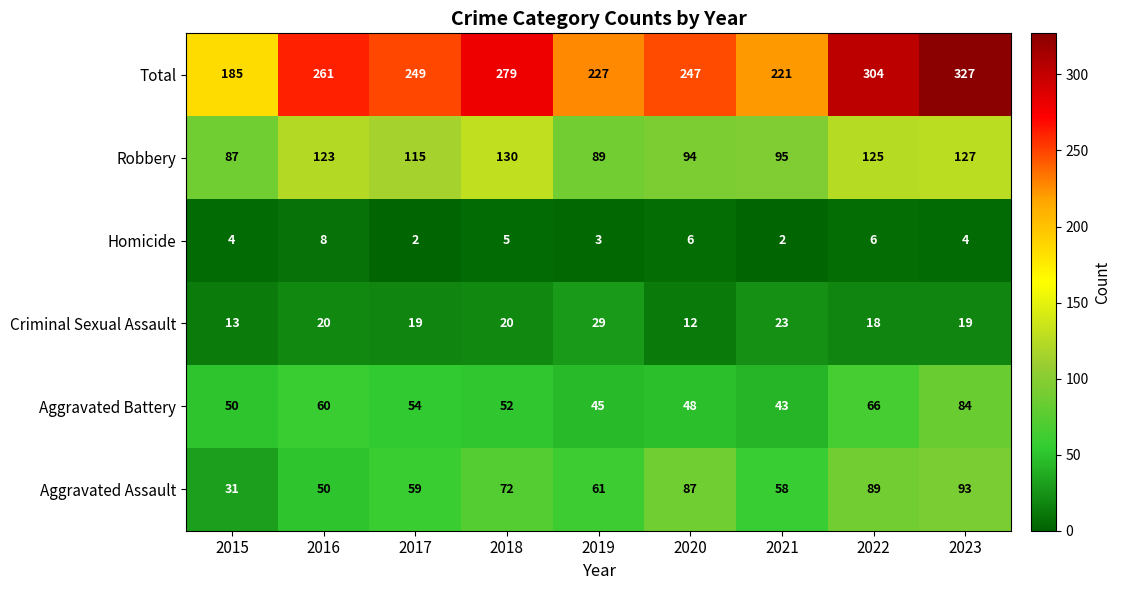

At how many categories does at least one series exceed 64?

9